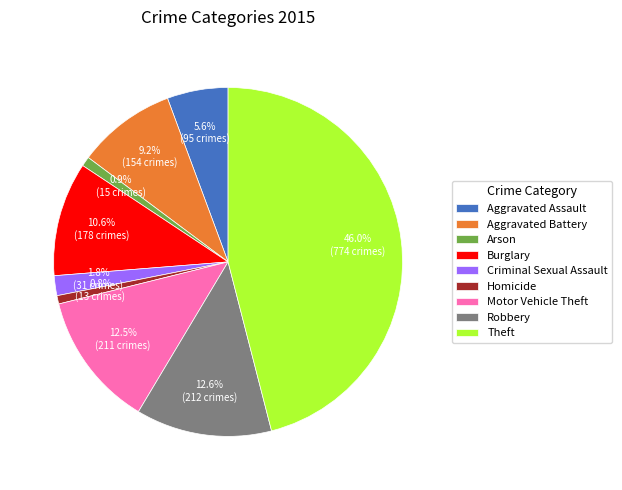

To the nearest percent, what portion does Criminal Sexual Assault represent?

2%